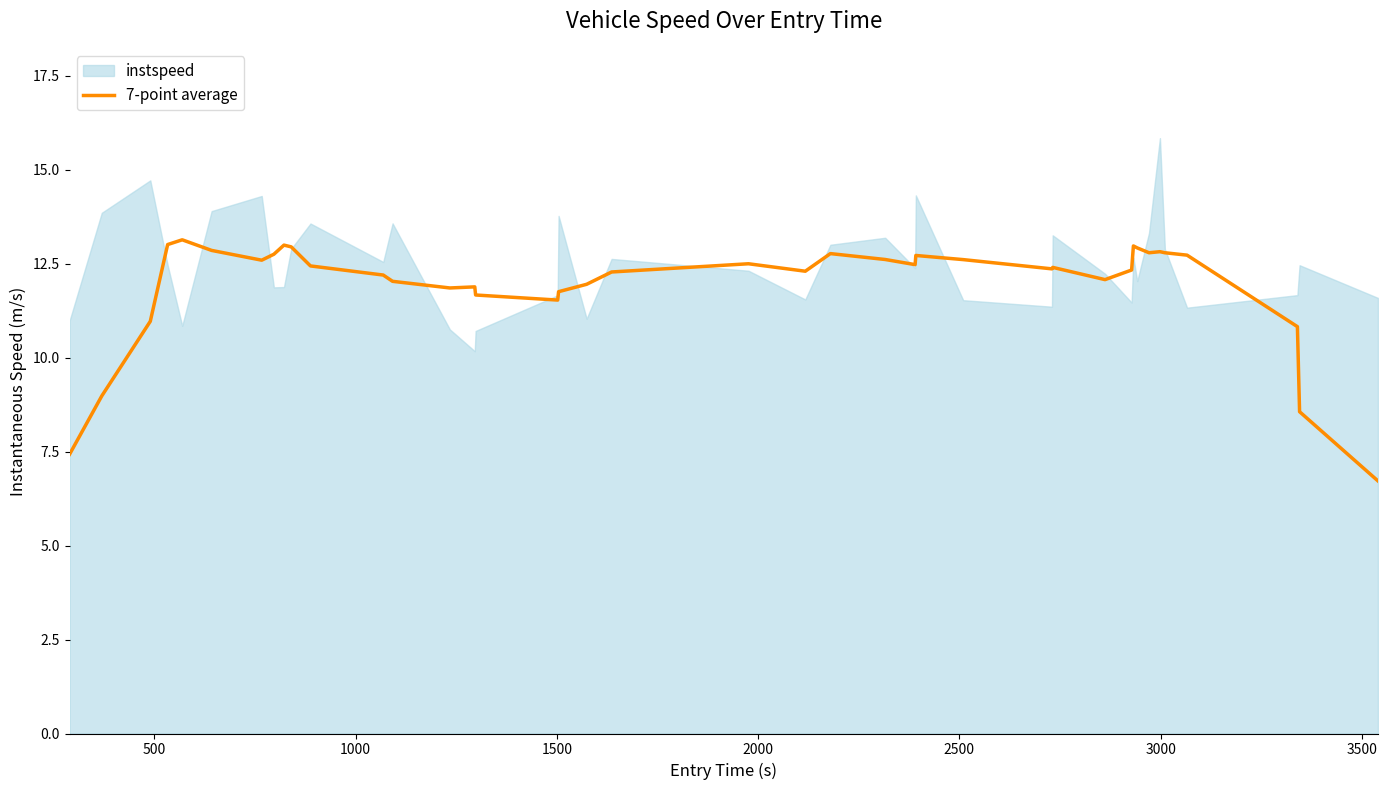

What is the maximum value for 7-point average?

13.1